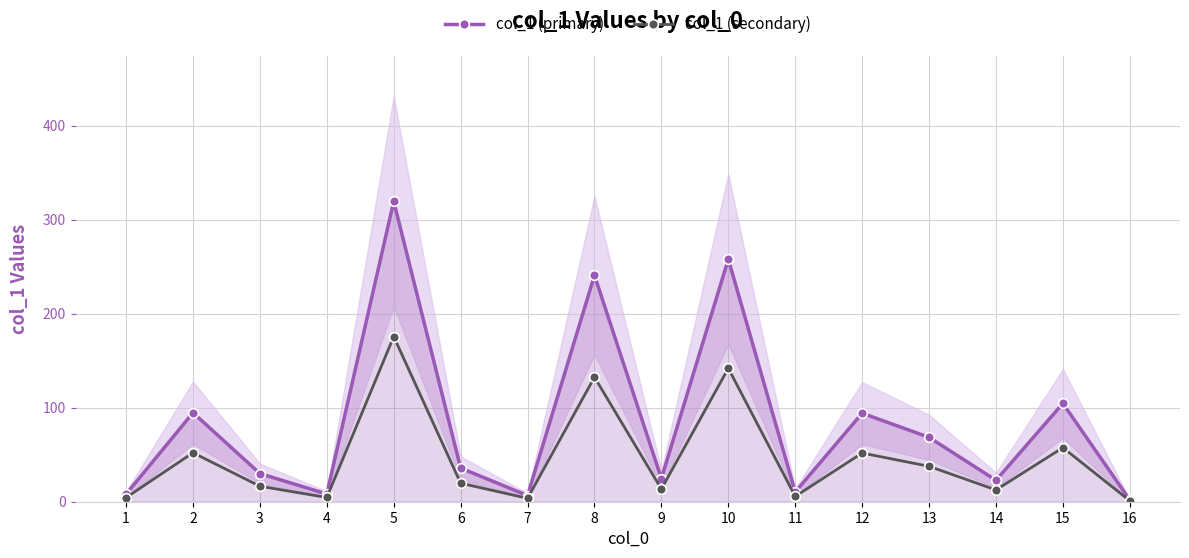

At 1, list the series in order from largest to smallest.

col_1 (primary), col_1 (secondary)